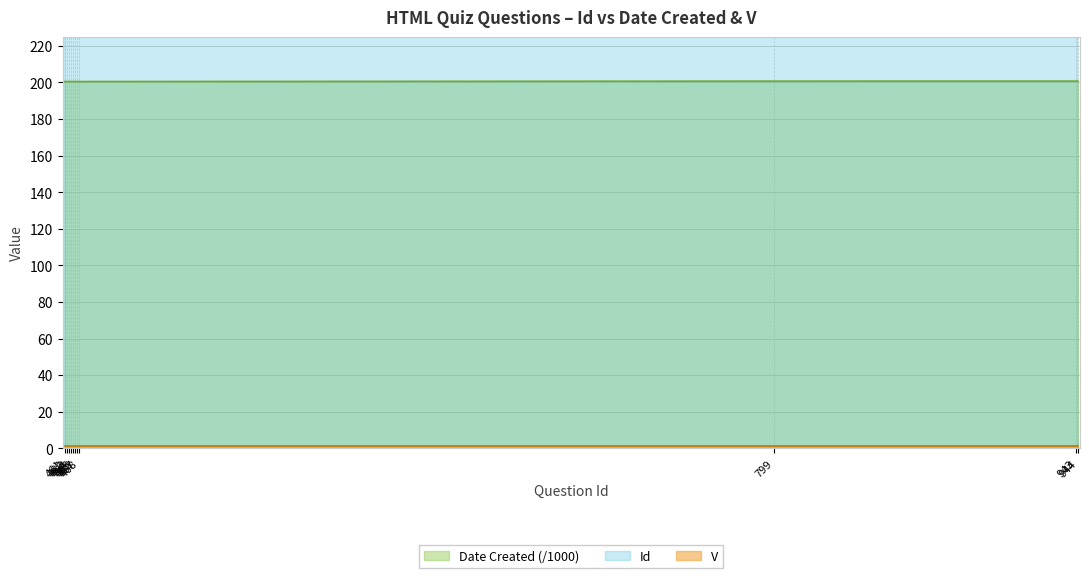

What is the total value across all series at 943?

1143.7